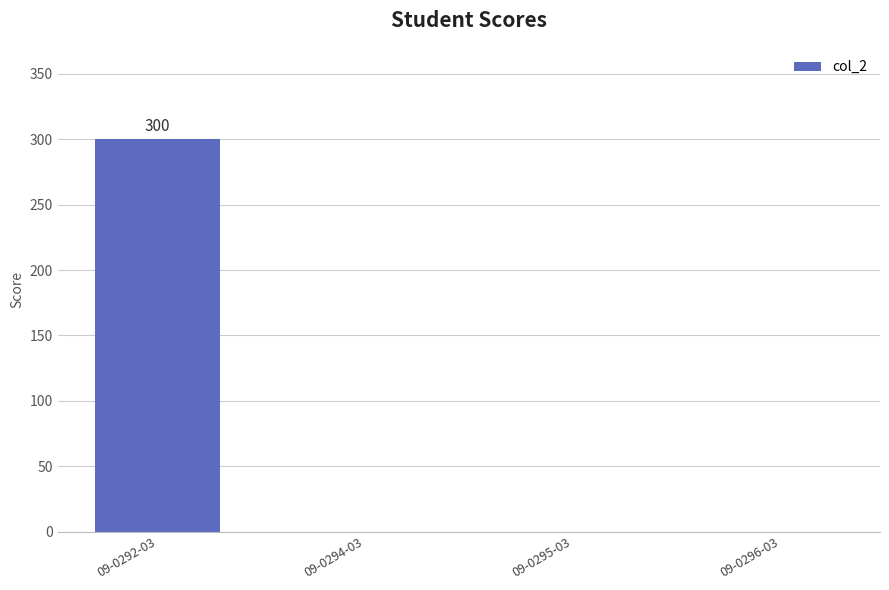

What is the sum of all values?

300